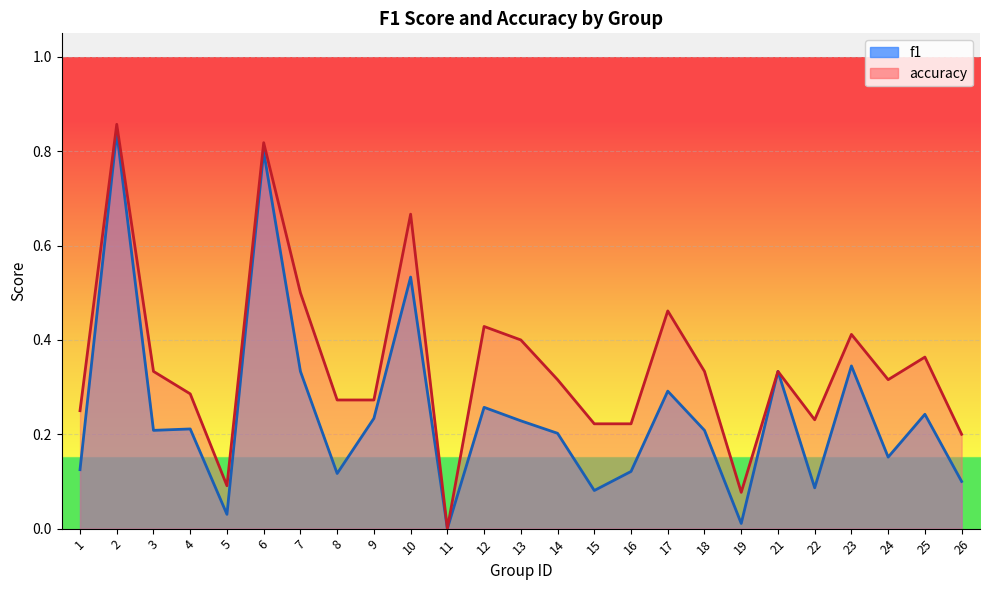

Which has a higher value, 23 or 2?

2